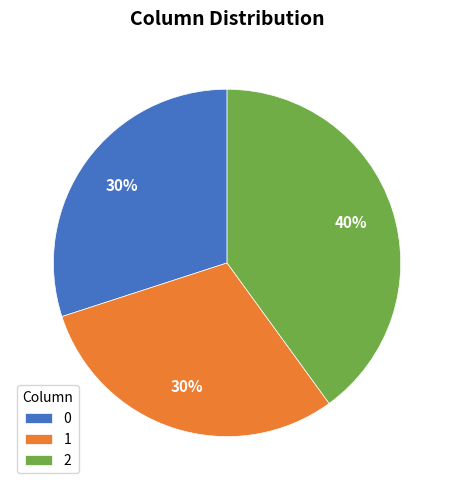

To the nearest percent, what is the average slice percentage?

33%